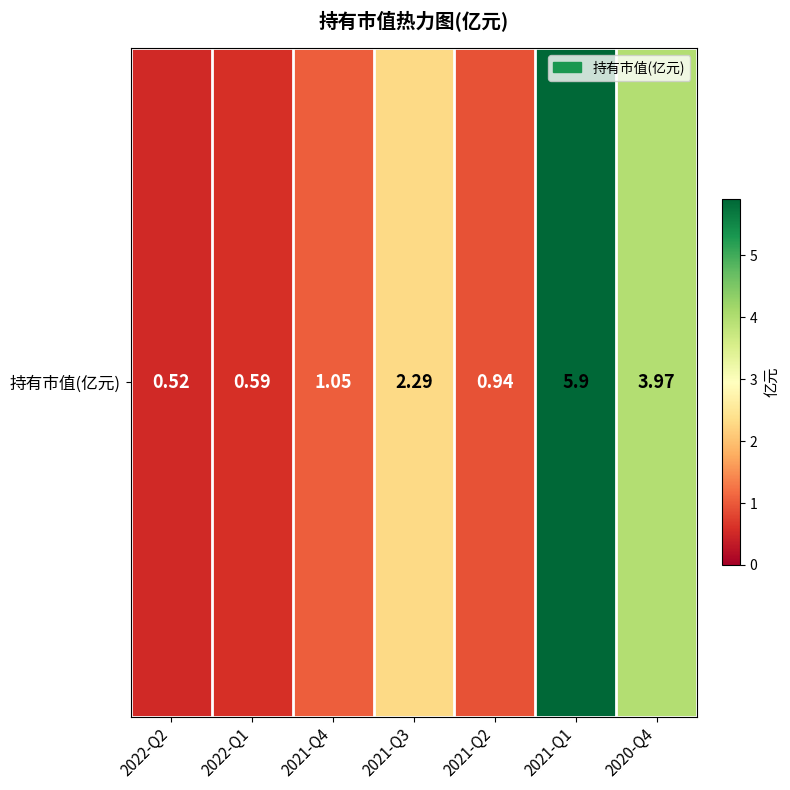

The chart shows a value of 9.0 at 2021-Q1. True or false?

False